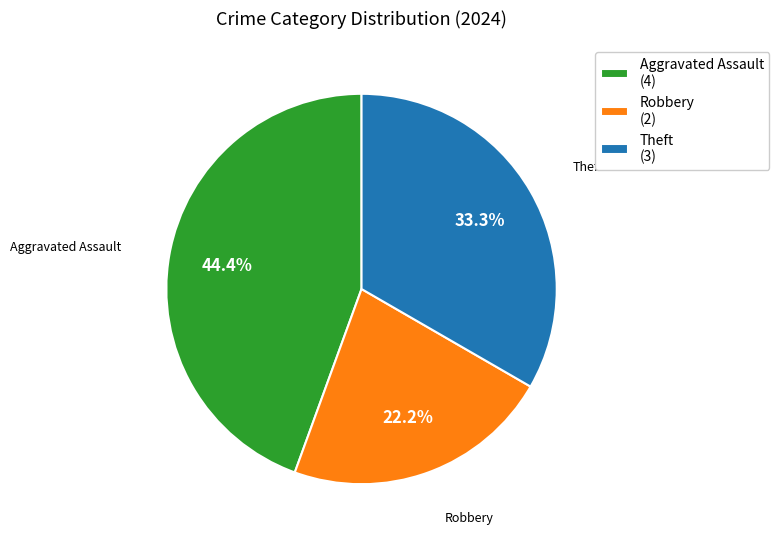

Approximately how many times larger is the value at Robbery compared to Theft?

0.7